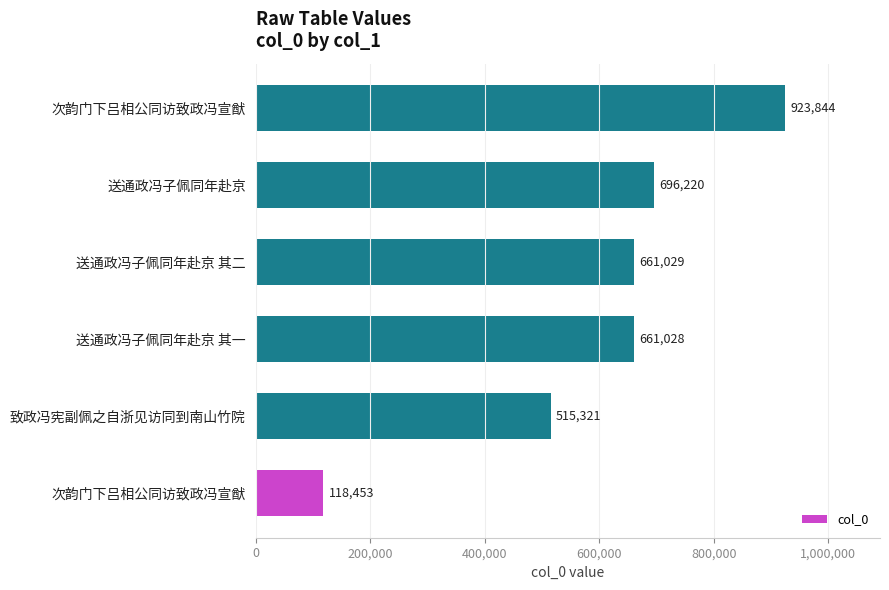

How many categories are shown in the chart?

6